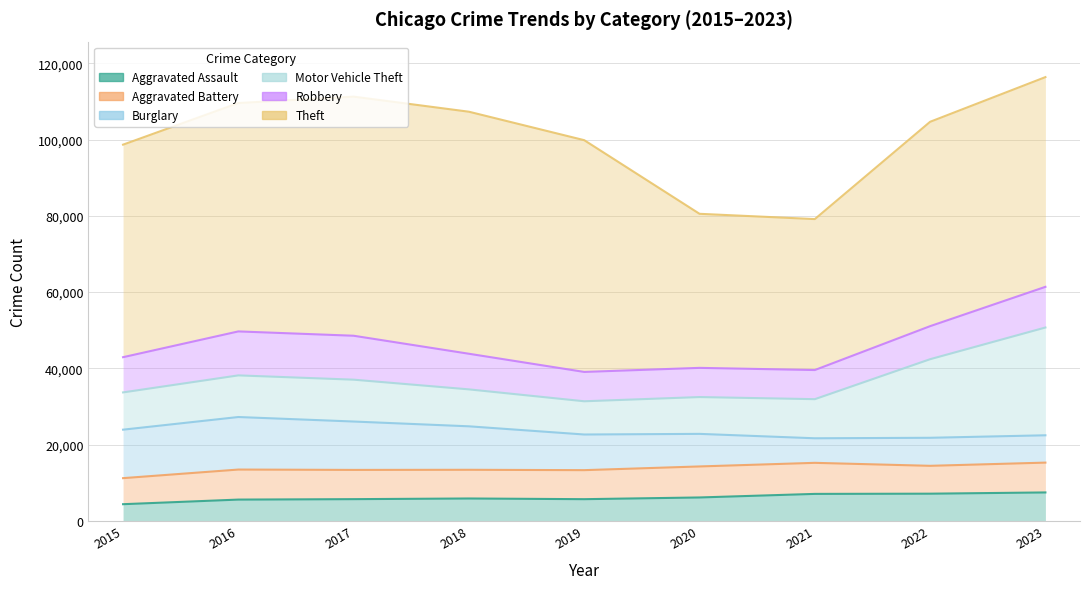

Count the number of categories in the chart.

9